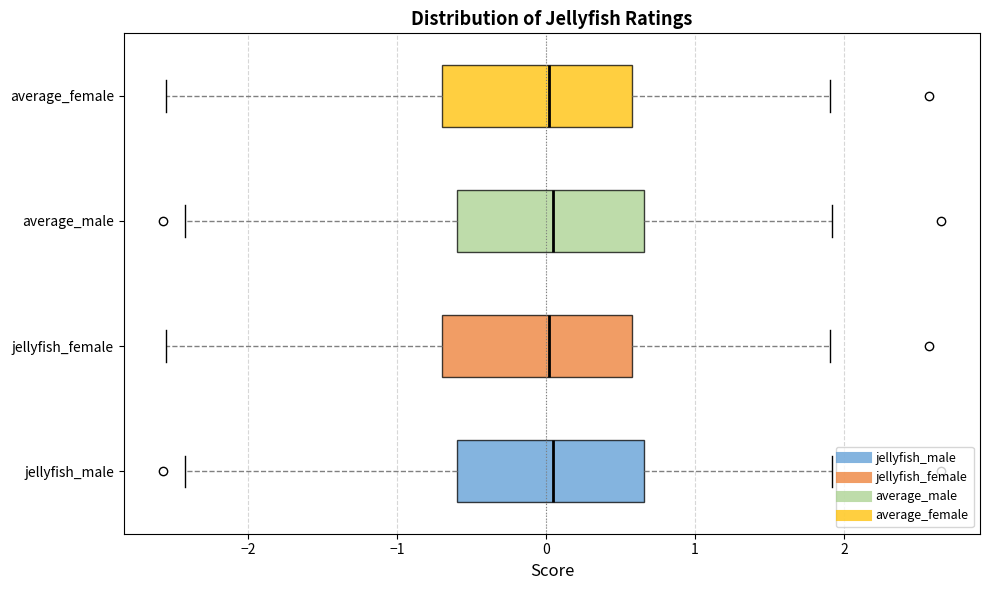

Where is the left edge of the box for jellyfish_male on the x-axis? The values are not printed on the chart, so give them approximately, as read against the axis.

-0.6